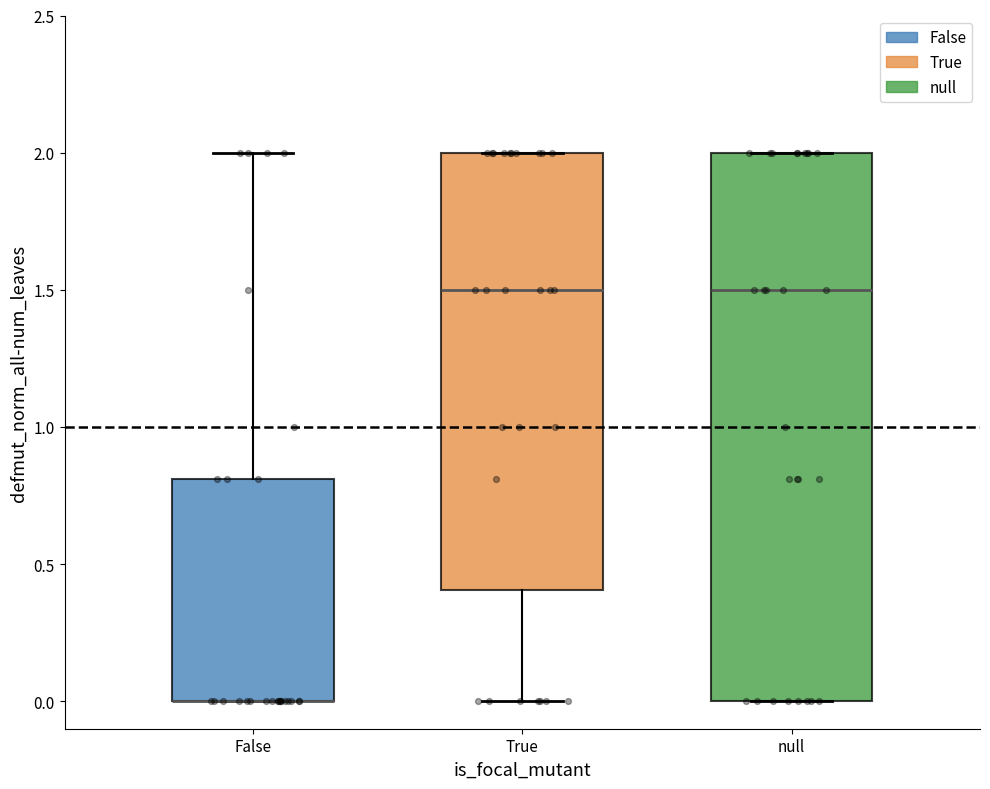

Where is the upper edge of the box for True on the y-axis? The values are not printed on the chart, so give them approximately, as read against the axis.

2.0